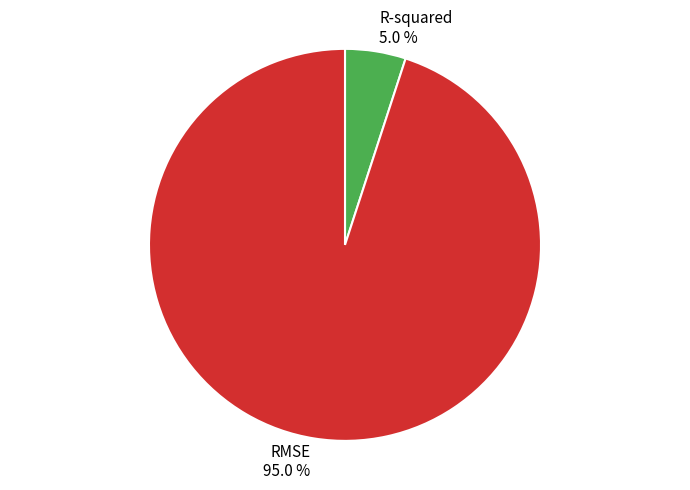

Does RMSE represent more than half of the total?

Yes